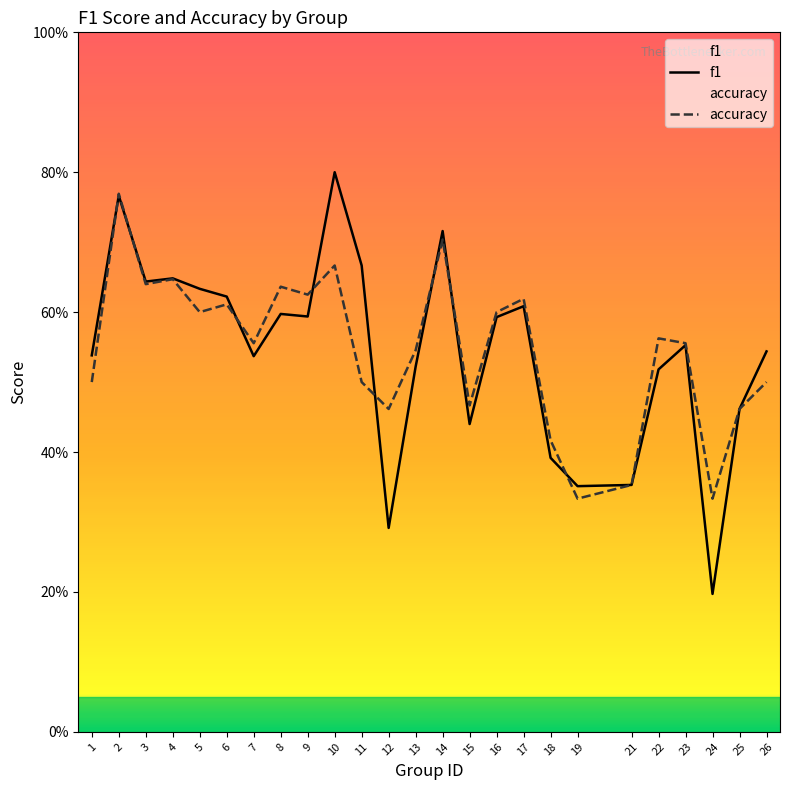

The accuracy series shows 0.2 at 11. True or false?

False